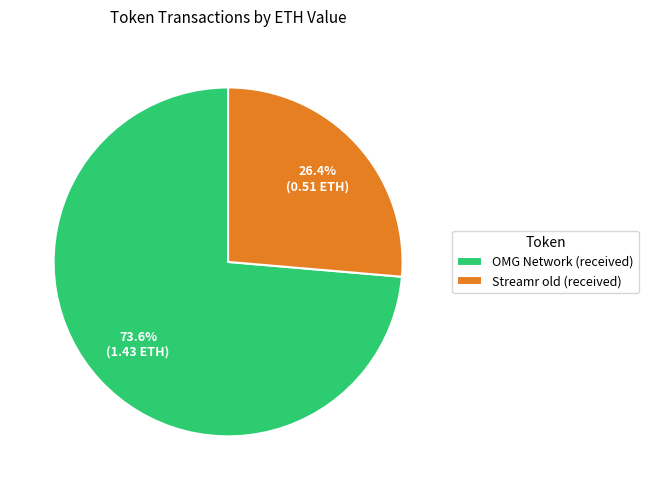

Is there any slice that represents more than half of the pie?

Yes